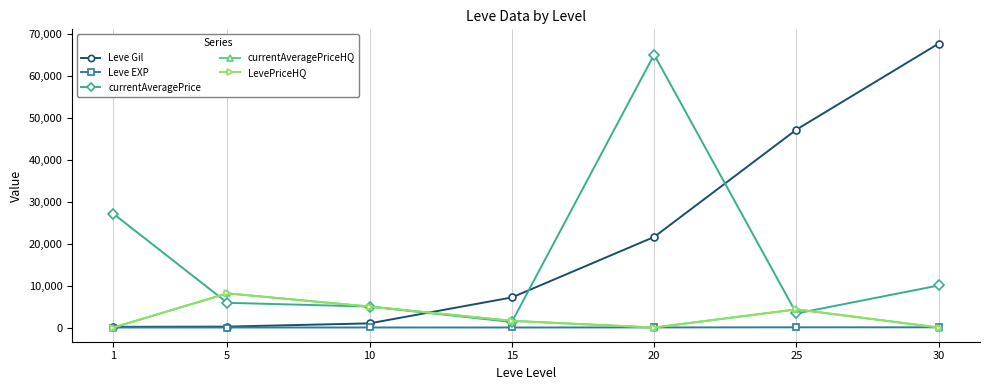

Is this an area chart (filled region under the line)?

No